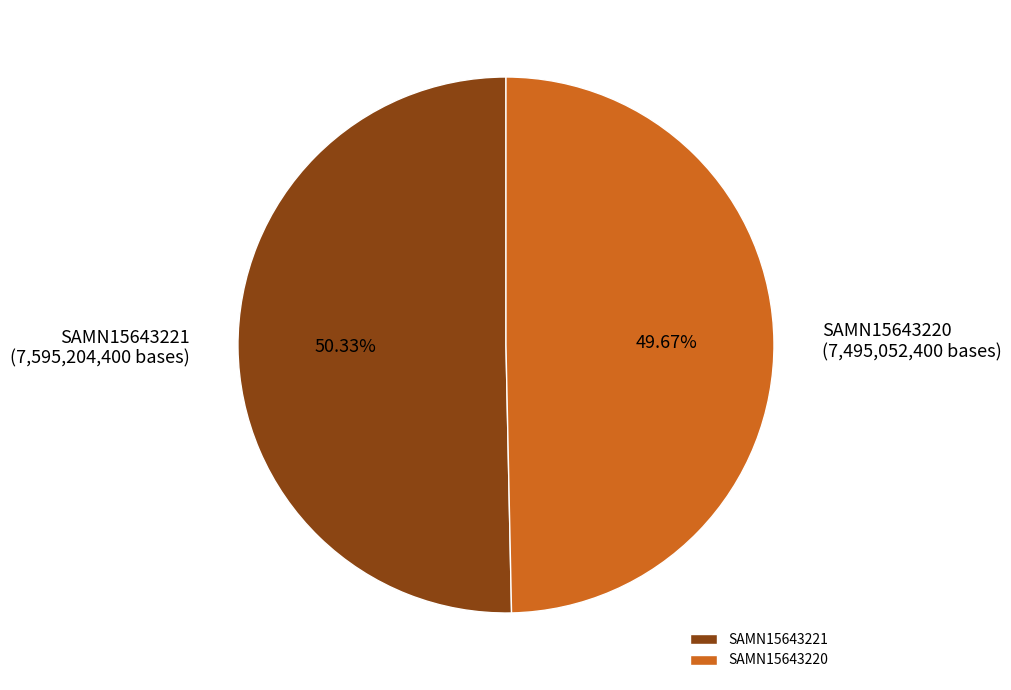

What is the smallest slice in the pie chart?

SAMN15643220